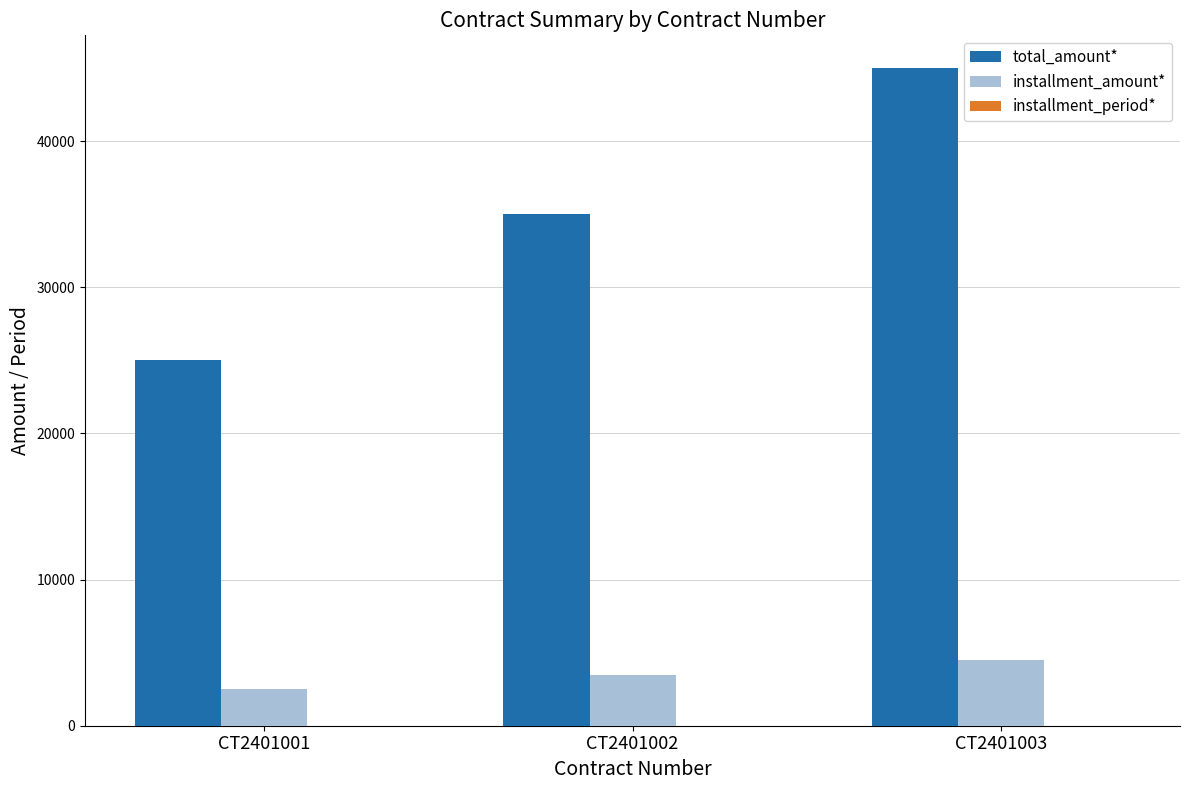

Which category has the highest value across all series?

CT2401003